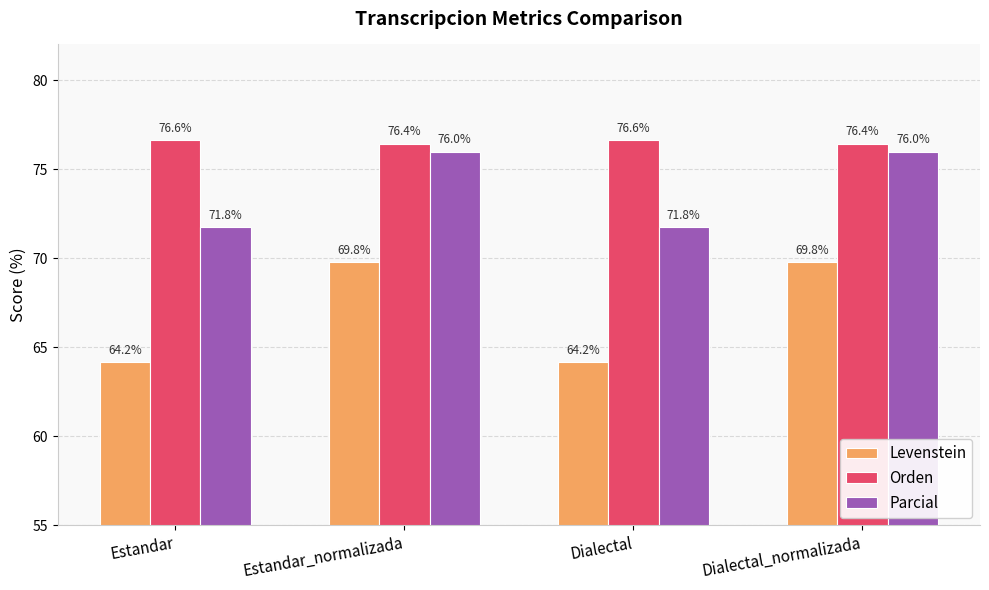

List the series in order of their overall mean, lowest first.

Levenstein, Parcial, Orden